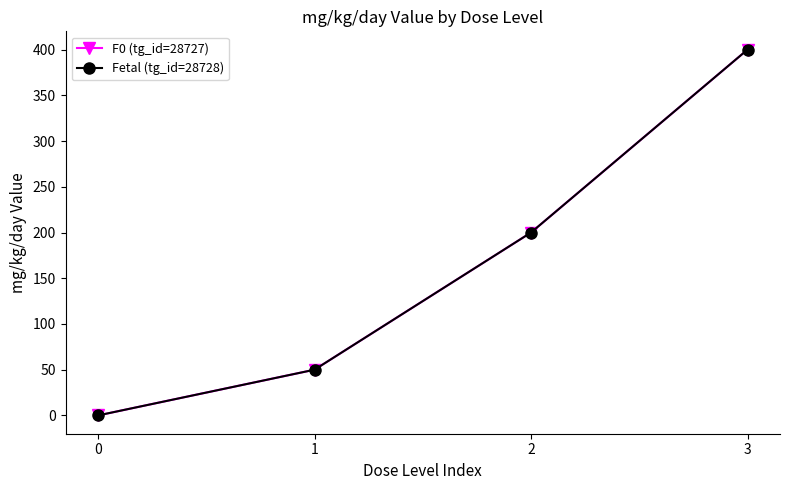

Is this an area chart (filled region under the line)?

No